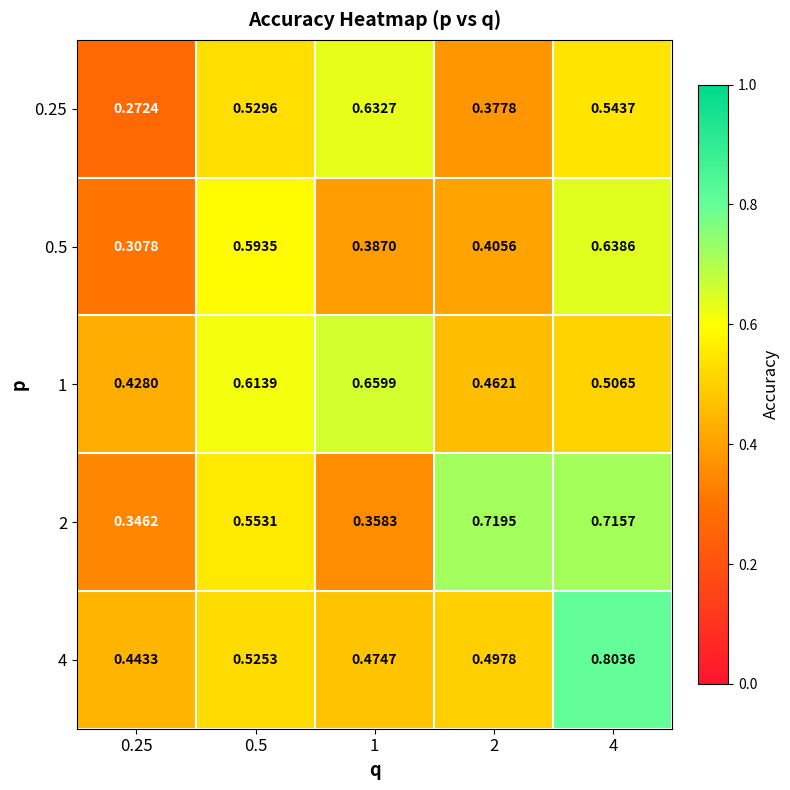

Which series has the largest range (max minus min)?

2